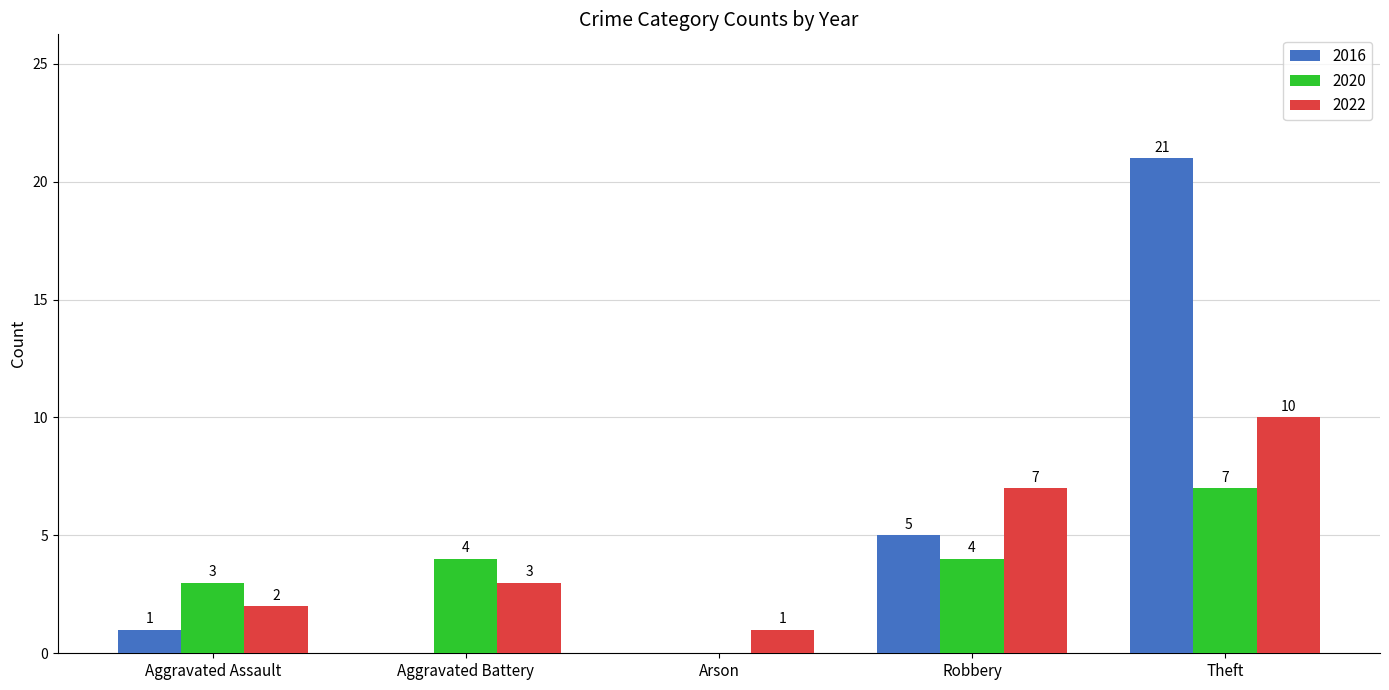

Which series has the largest total across all categories?

2016